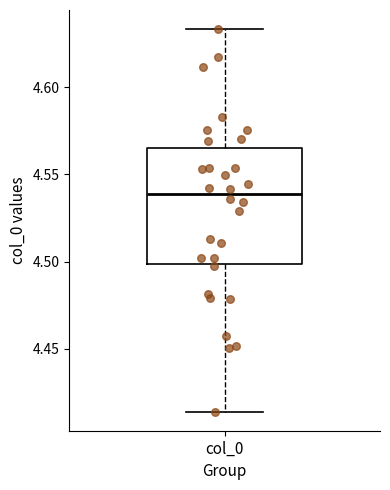

Where does the upper whisker of the box for col_0 end on the y-axis? The values are not printed on the chart, so give them approximately, as read against the axis.

4.635